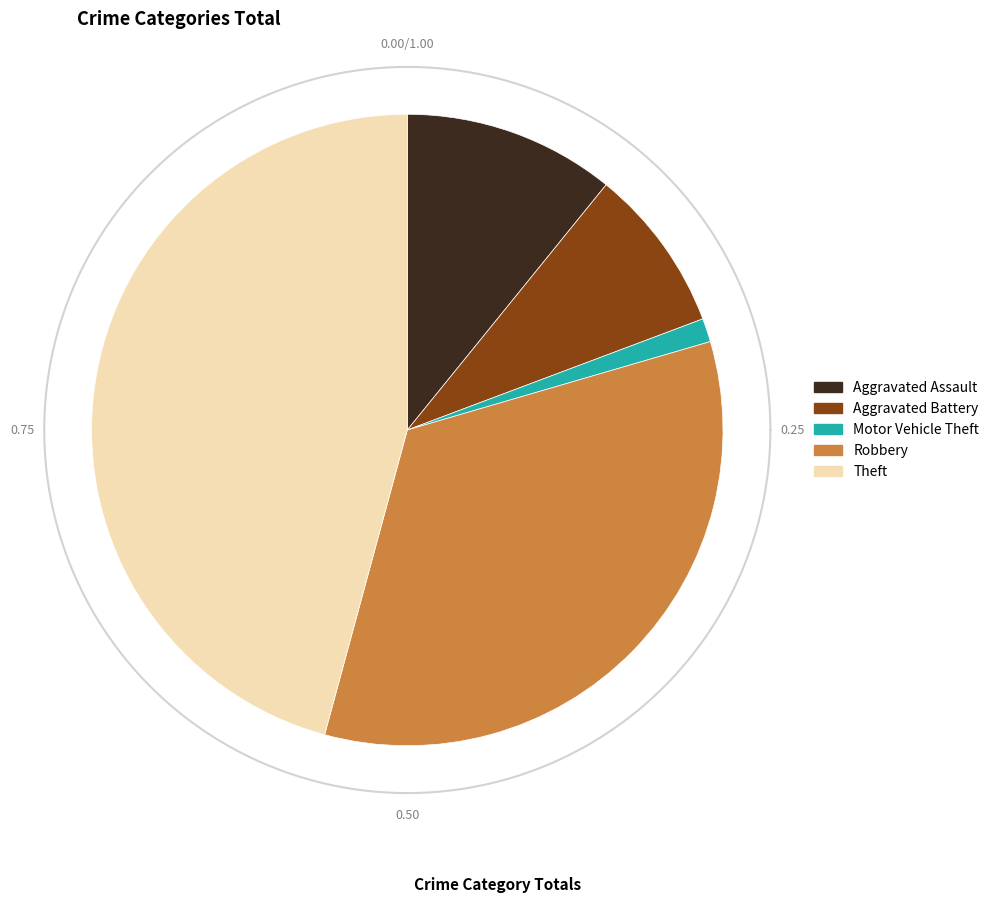

What percentage is the Aggravated Assault slice, to the nearest percent?

11%